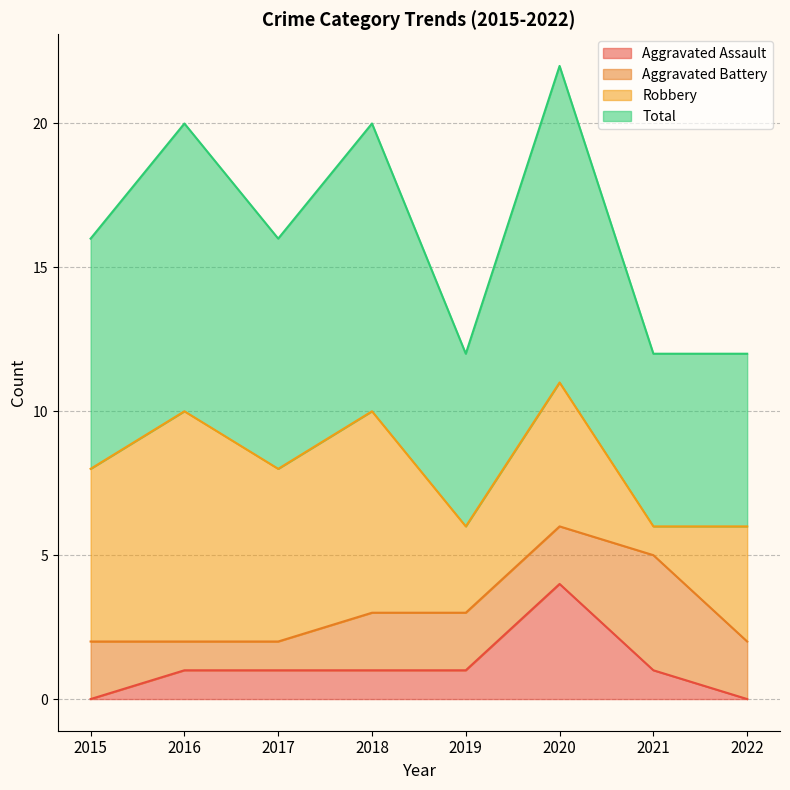

At which label does Aggravated Assault first exceed 1?

2020